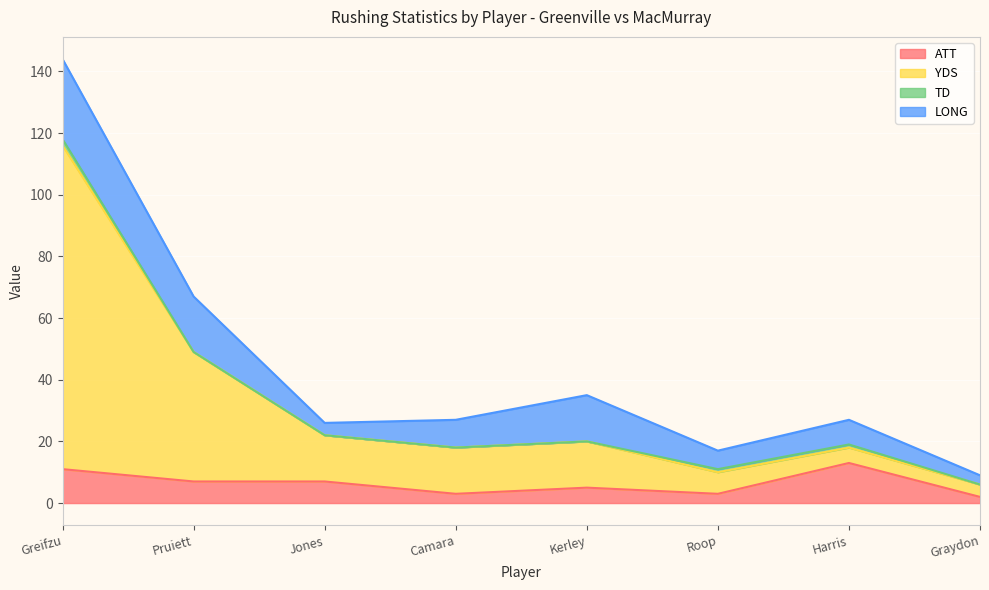

True or false: YDS and ATT intersect in this chart.

False